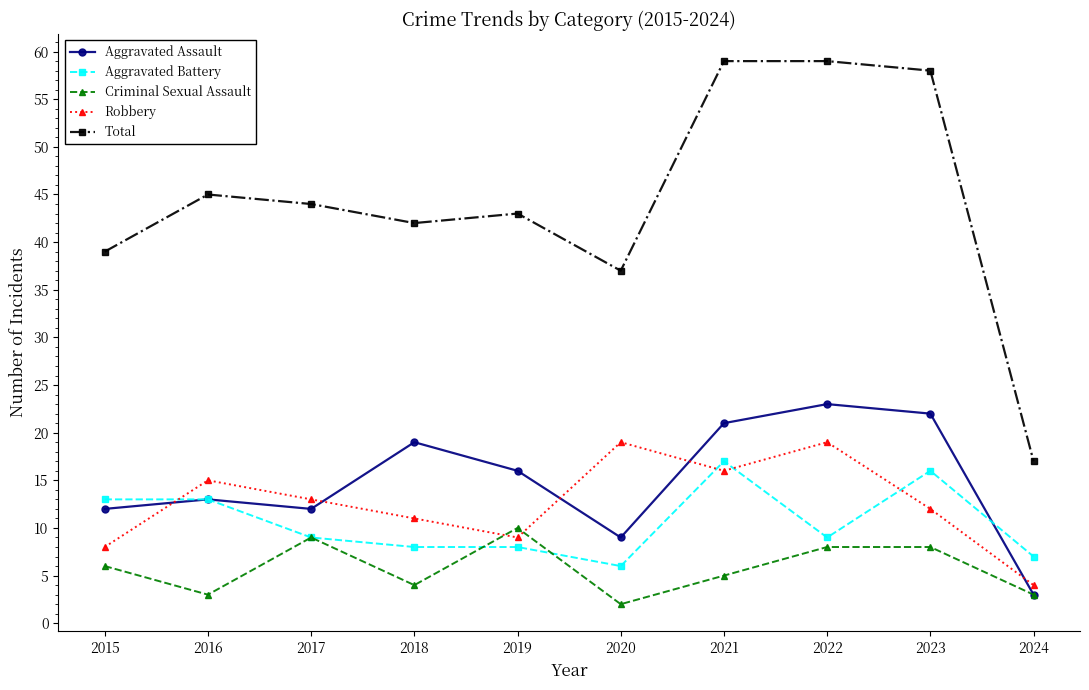

Is the value of Robbery at 2017 greater than the value of Aggravated Assault at 2020?

Yes